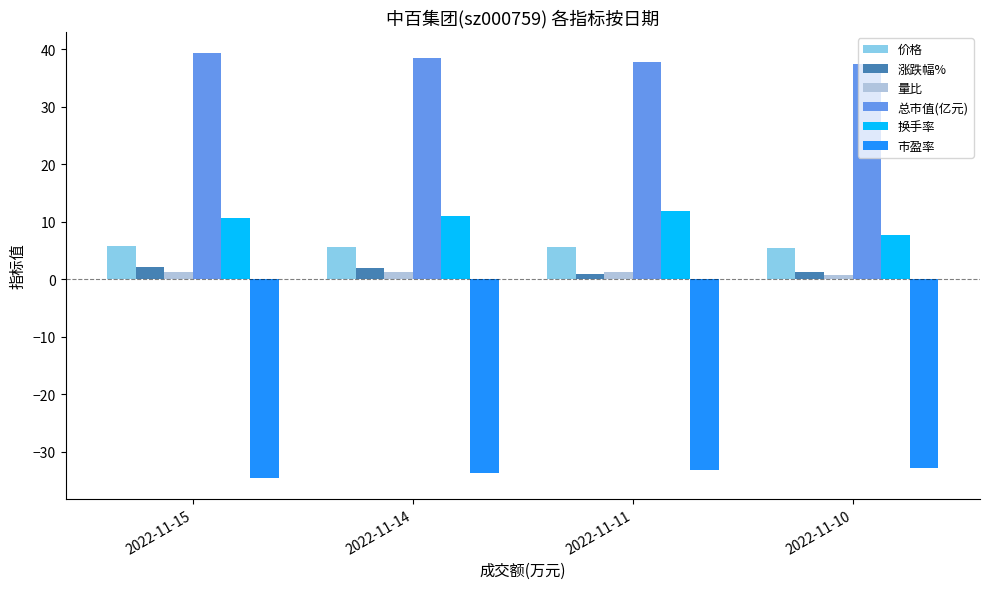

What is the difference between the second highest and second lowest values in the 量比 series?

0.1